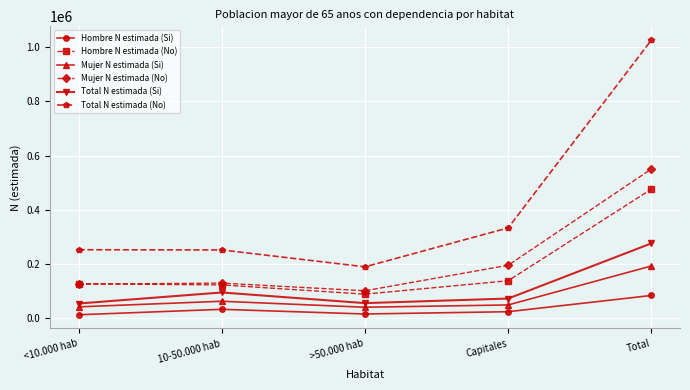

Which series has the largest total across all categories?

Total N estimada (No)